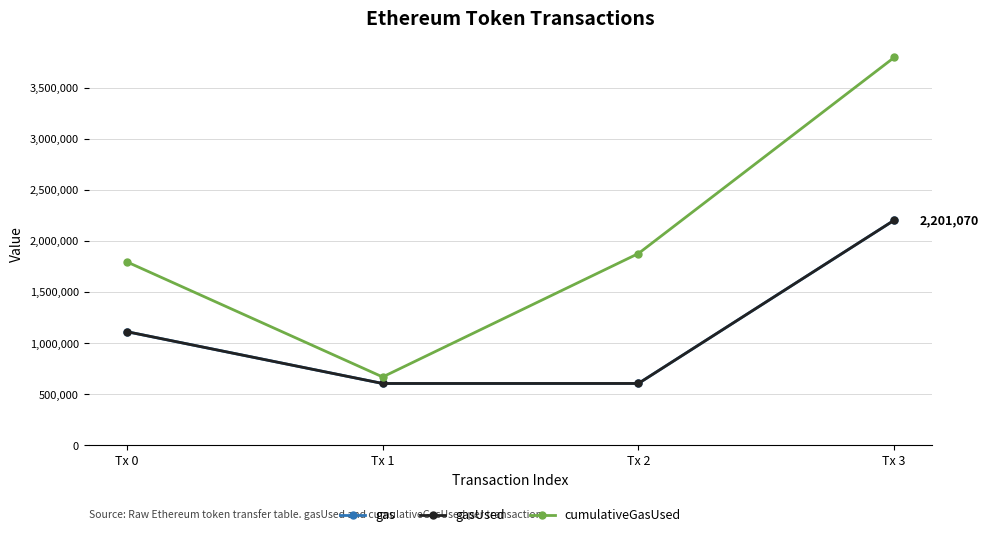

What is the smallest value displayed?

604083